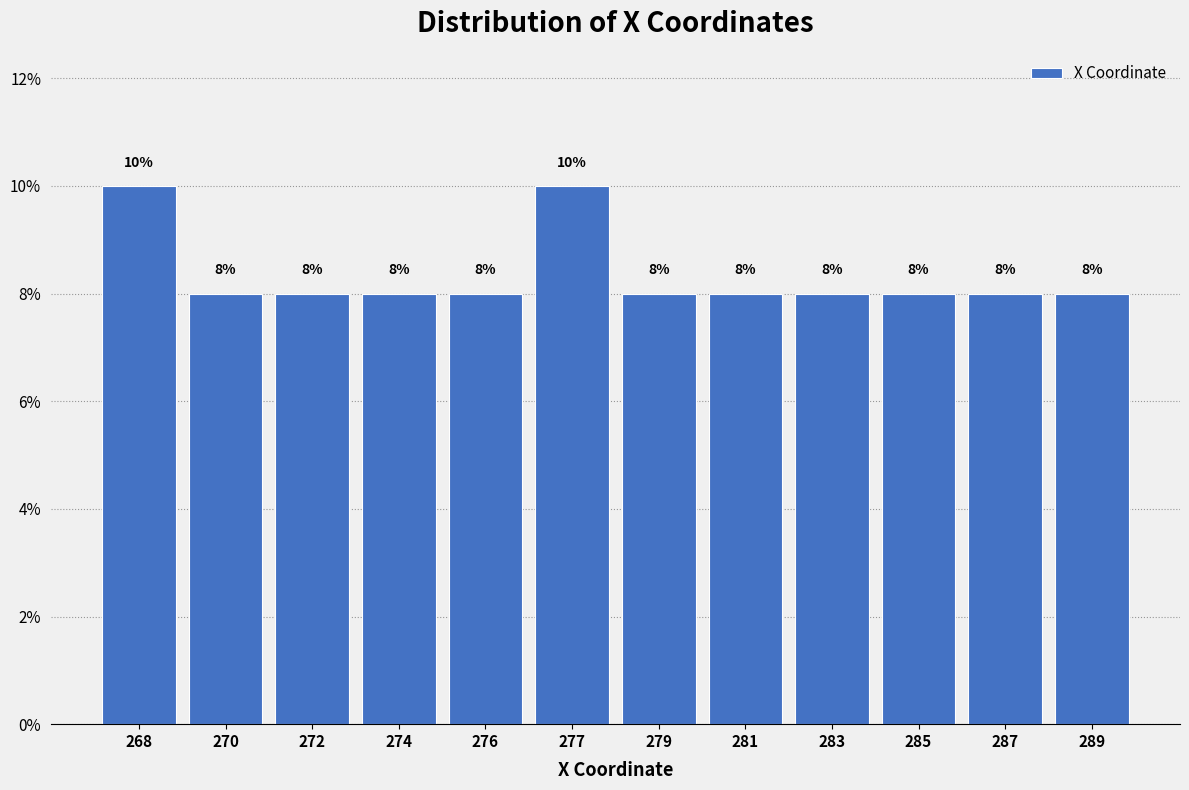

Reading right to left, extract all data points from this chart.

289=8	287=8	285=8	283=8	281=8	279=8	277=10	276=8	274=8	272=8	270=8	268=10